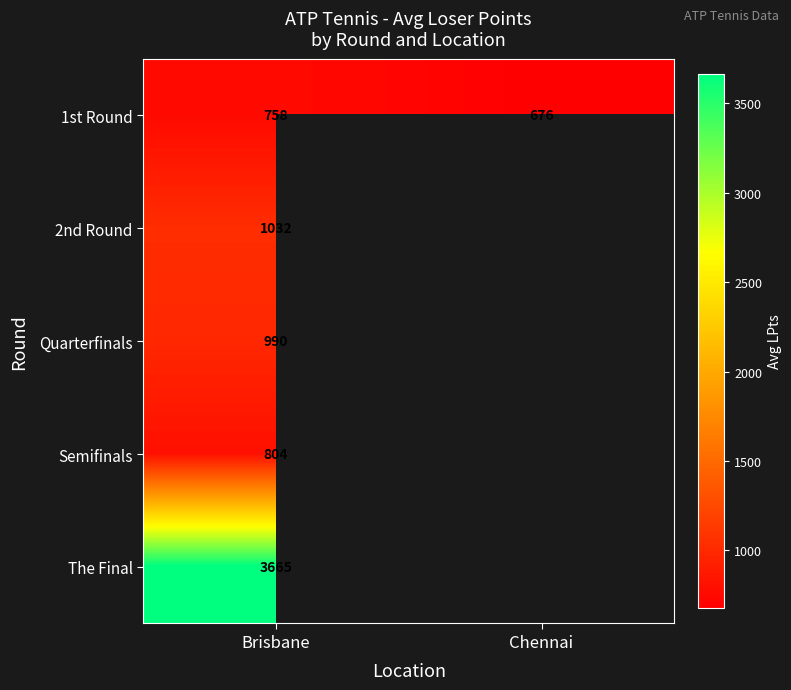

At how many categories does at least one series exceed 2726?

1